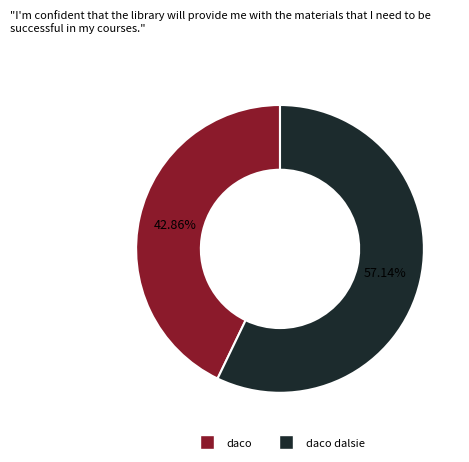

Is there any slice that represents more than half of the pie?

Yes